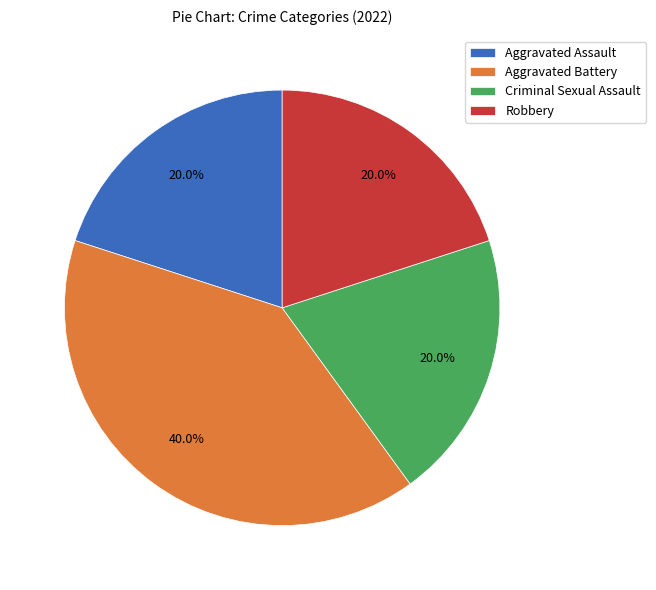

Is there a majority slice in this chart?

No